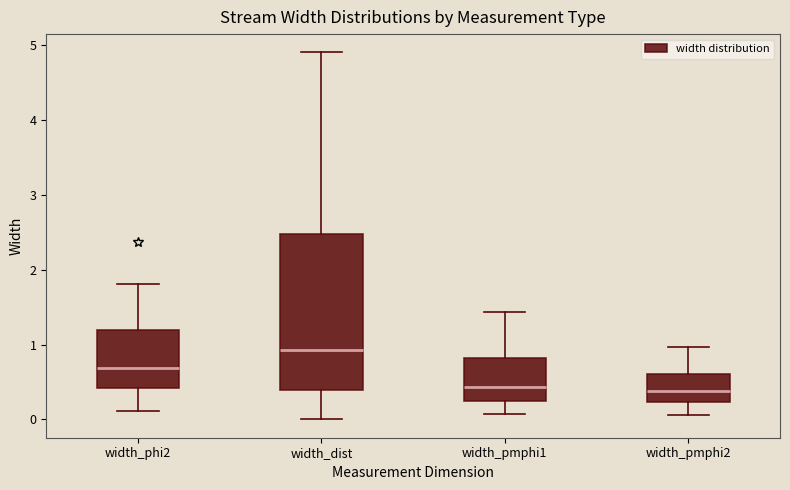

Which box is the tallest, from its lower edge to its upper edge?

width_dist